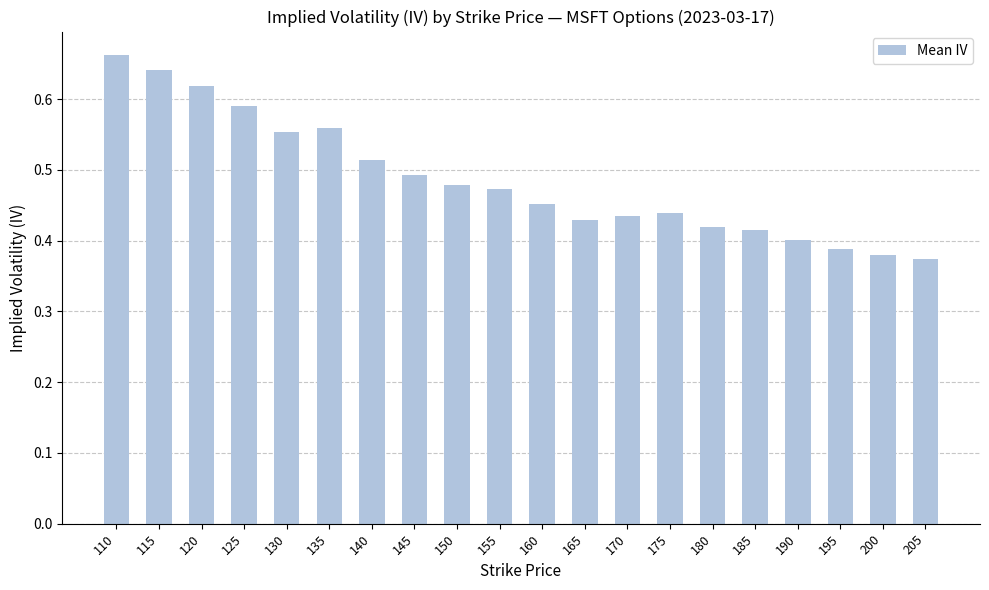

Count the number of data series in this chart.

1